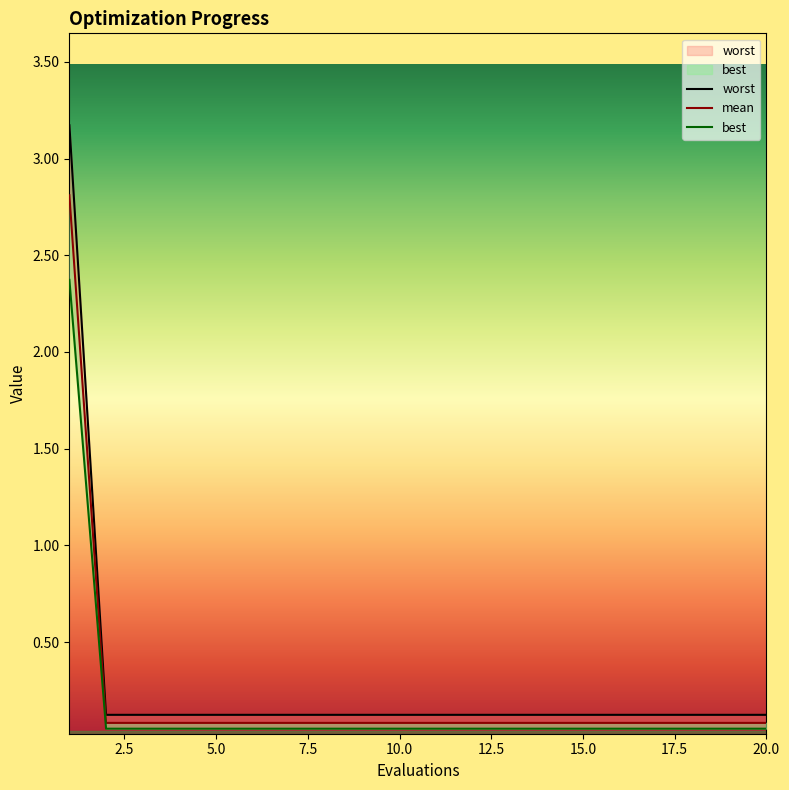

What is the value of the worst point at the 4th from the left?

0.1